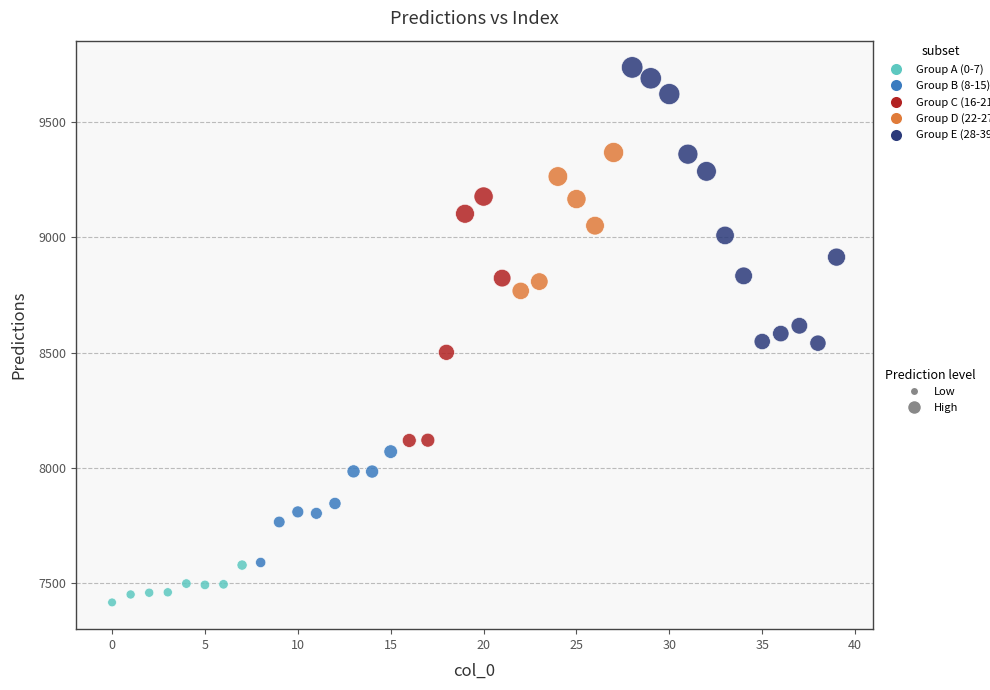

What is the range of Y values (max minus min)?

2317.6